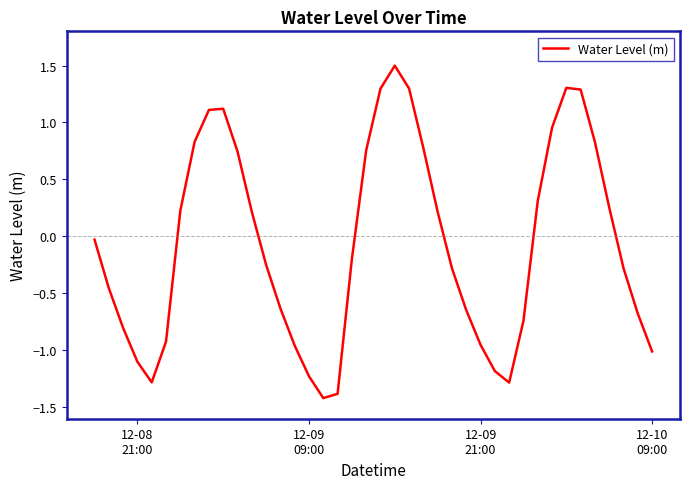

What is the maximum value shown in the chart?

1.5